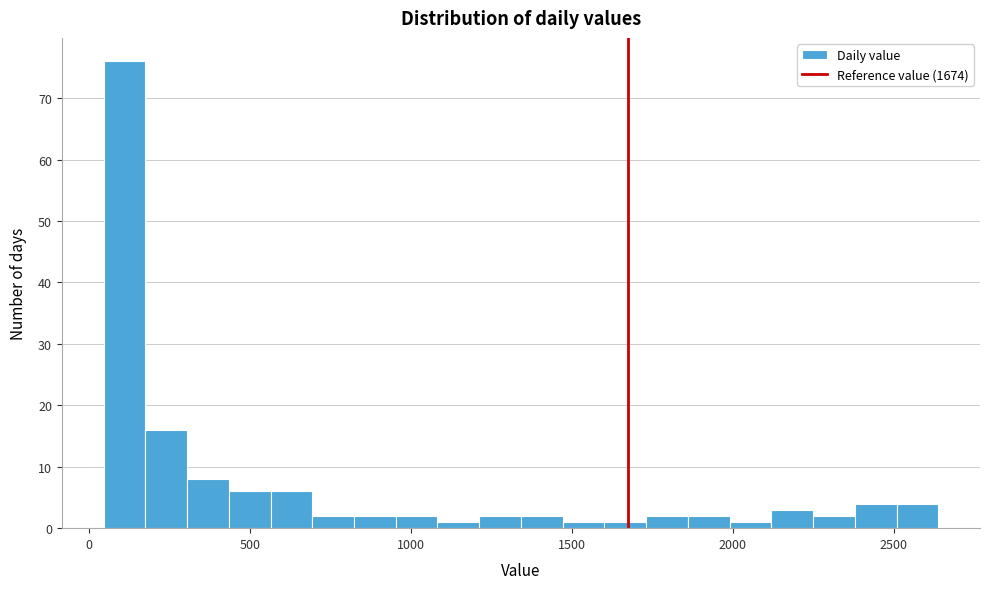

Read against the x-axis, roughly where is the centre of the tallest bar?

100